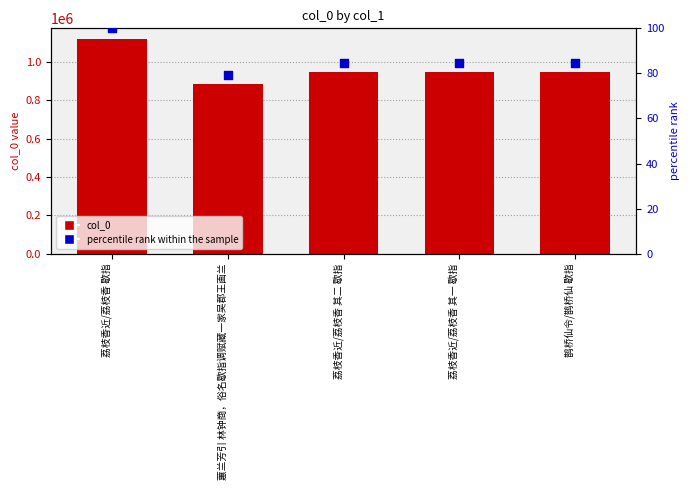

Which series reaches the minimum Y coordinate?

percentile rank within the sample